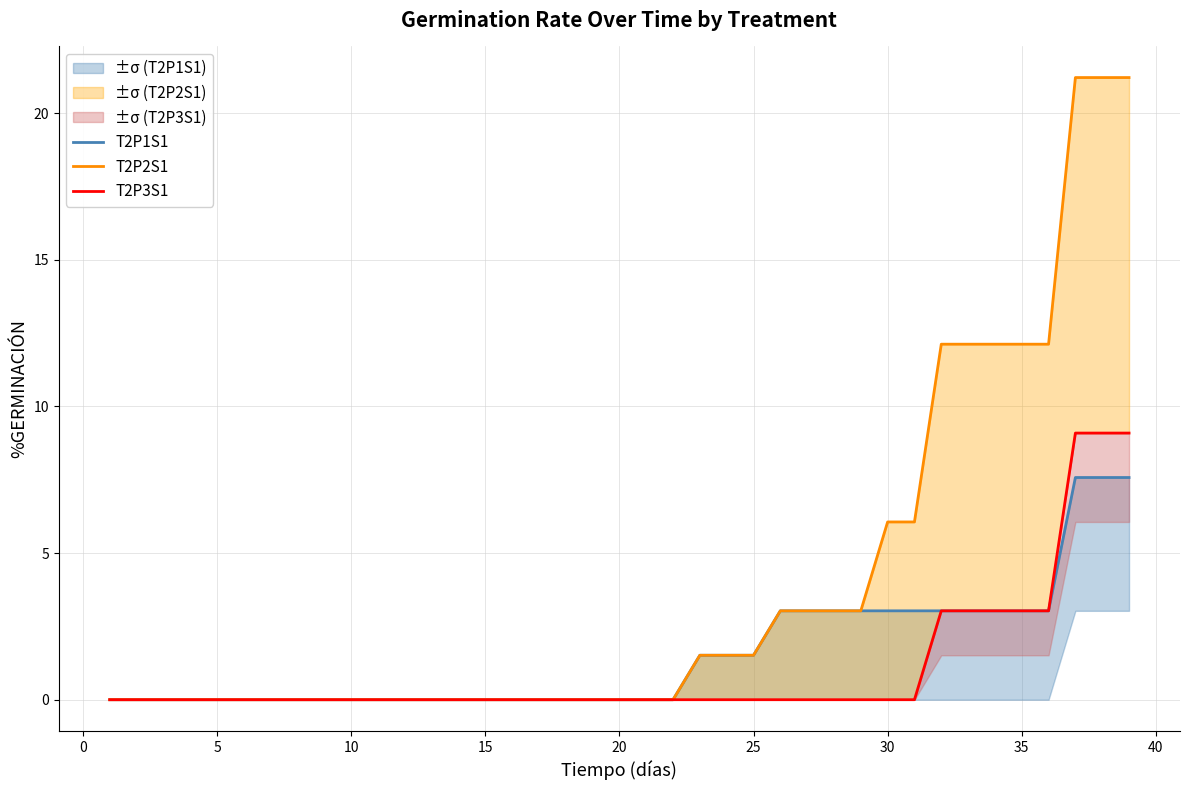

What is the value of the T2P1S1 point at the 37th from the left?

7.6